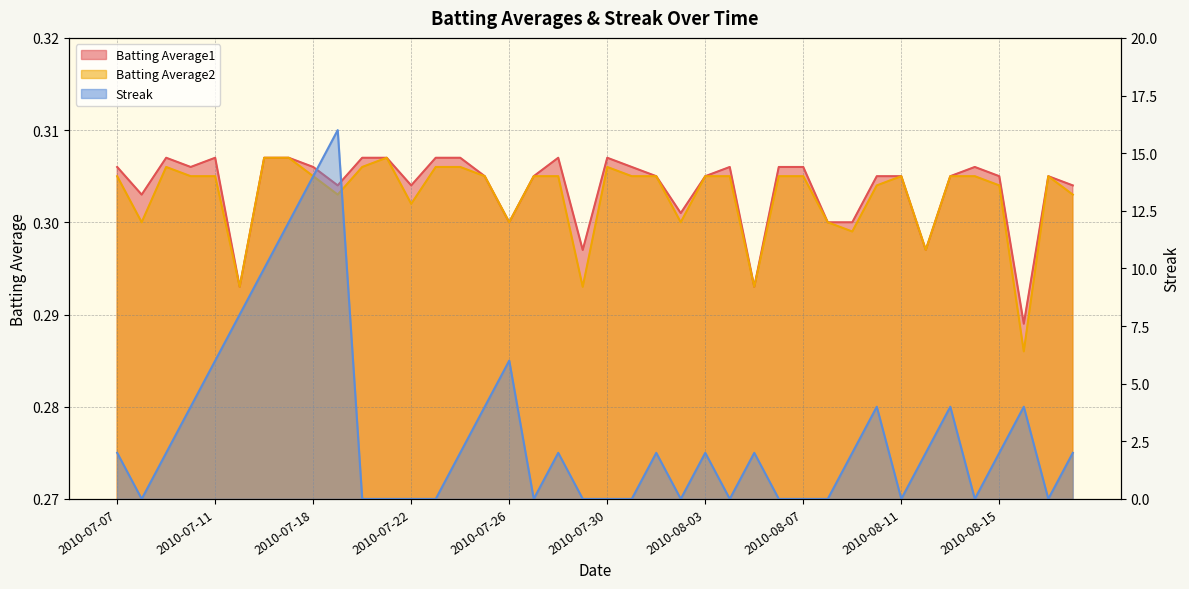

Rank the categories by Batting Average2 value from highest to lowest.

2010-07-16, 2010-07-17, 2010-07-21, 2010-07-09, 2010-07-20, 2010-07-23, 2010-07-24, 2010-07-30, 2010-07-07, 2010-07-10, 2010-07-11, 2010-07-18, 2010-07-25, 2010-07-27, 2010-07-28, 2010-07-31, 2010-08-01, 2010-08-03, 2010-08-04, 2010-08-06, 2010-08-07, 2010-08-11, 2010-08-13, 2010-08-14, 2010-08-17, 2010-08-10, 2010-08-15, 2010-07-19, 2010-08-18, 2010-07-22, 2010-07-08, 2010-07-26, 2010-08-02, 2010-08-08, 2010-08-09, 2010-08-12, 2010-07-15, 2010-07-29, 2010-08-05, 2010-08-16